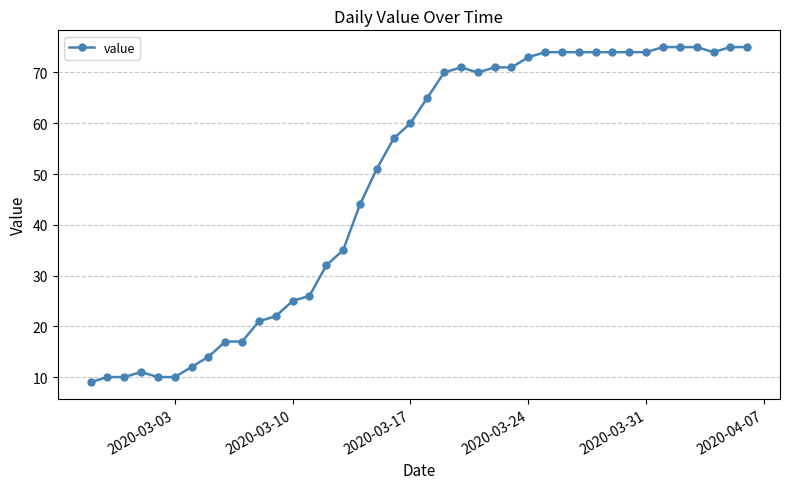

Reading left to right, list all the values displayed in this chart.

9	10	10	11	10	10	12	14	17	17	21	22	25	26	32	35	44	51	57	60	65	70	71	70	71	71	73	74	74	74	74	74	74	74	75	75	75	74	75	75